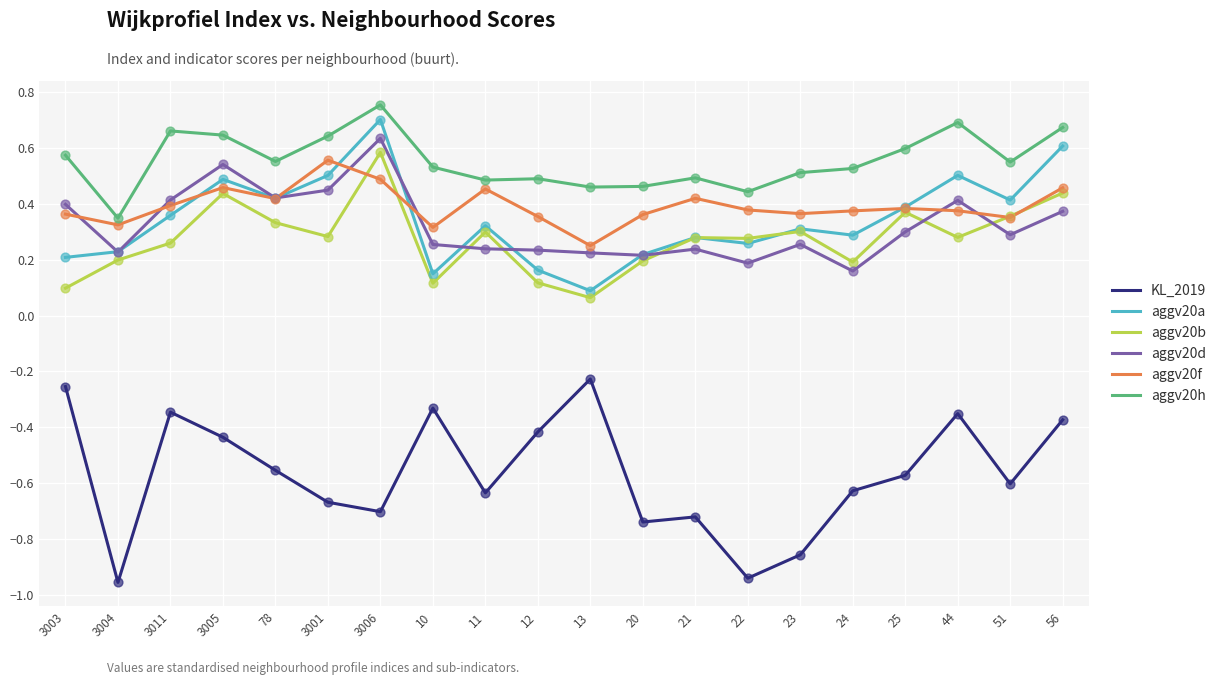

Which series has the widest spread of values?

KL_2019